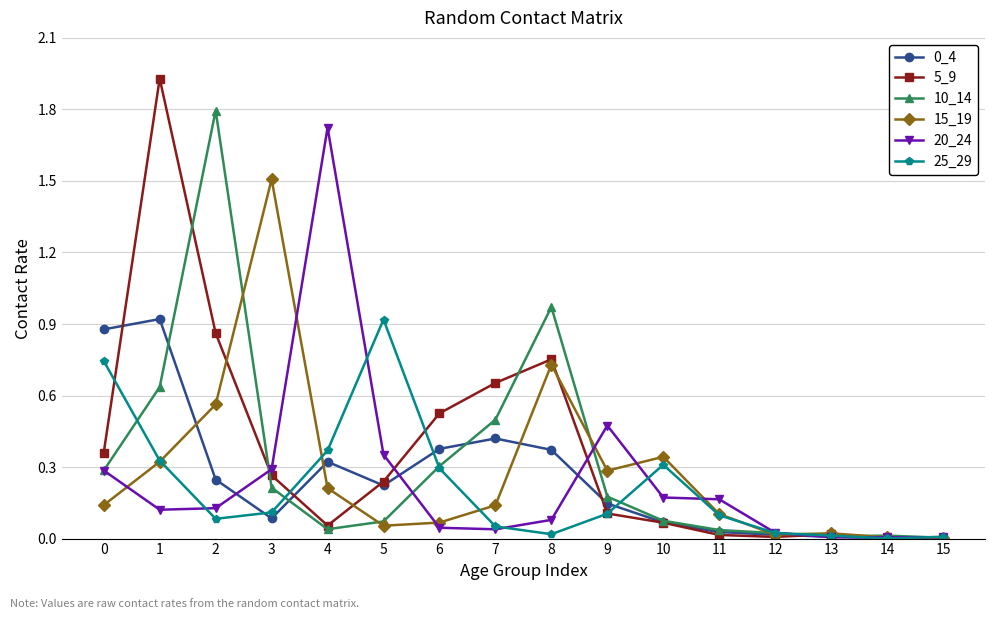

How many lines are shown in the chart?

6